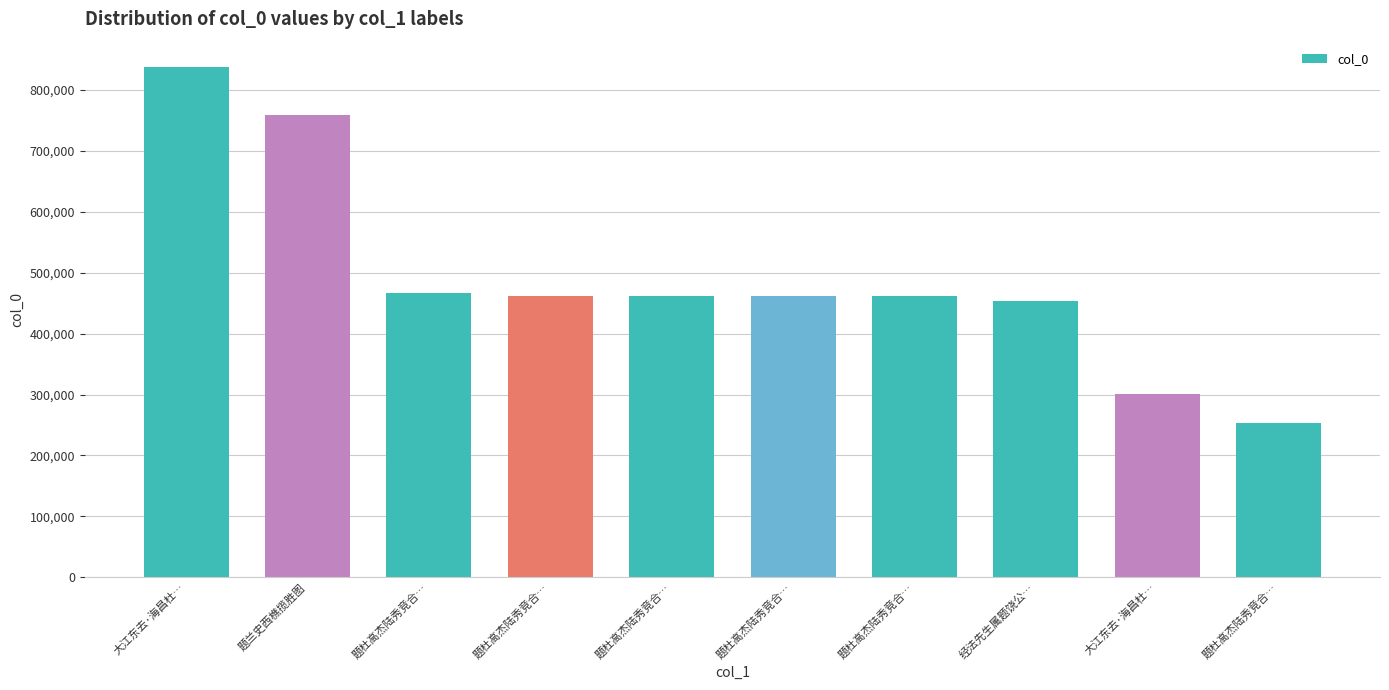

How many bars are there in total?

10